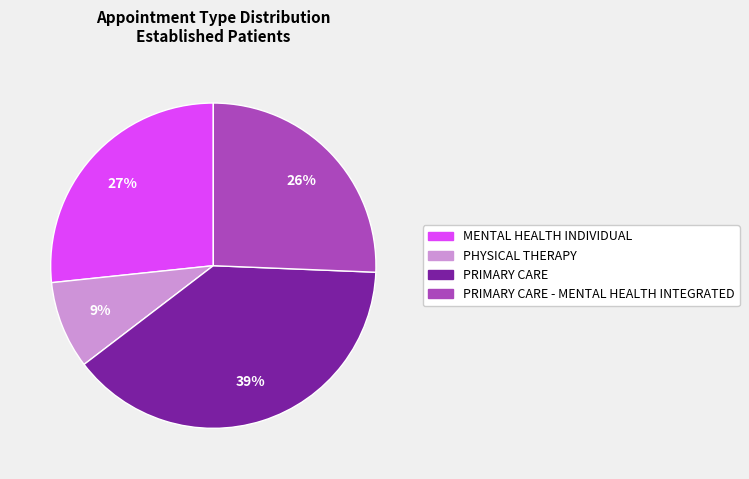

Is PRIMARY CARE the majority of the pie?

No